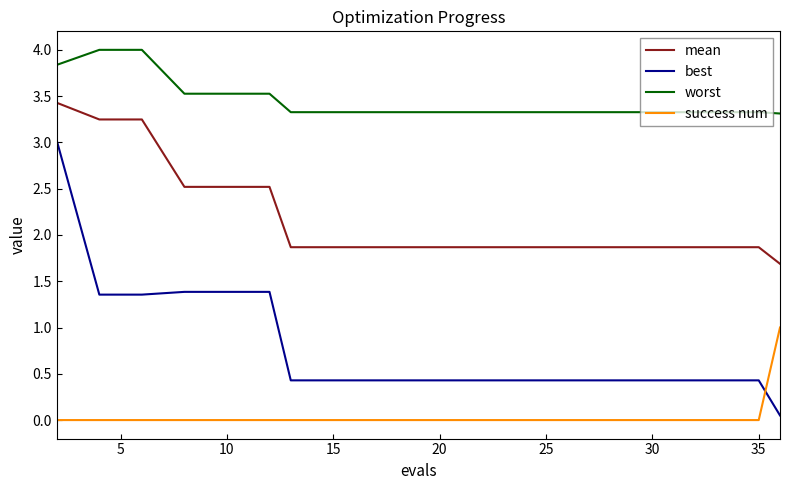

Which series has the largest range (max minus min)?

best